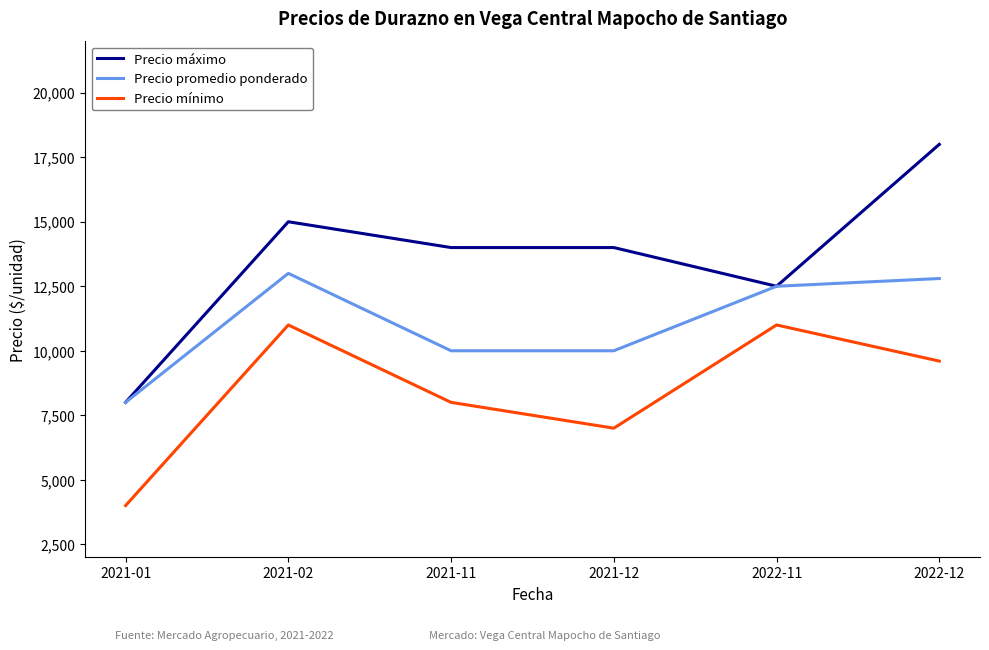

True or false: Precio máximo and Precio mínimo intersect in this chart.

False